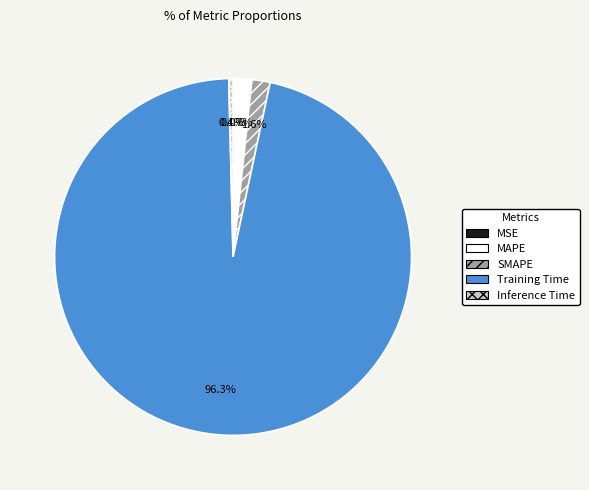

To the nearest percent, what percentage of the pie is SMAPE?

2%